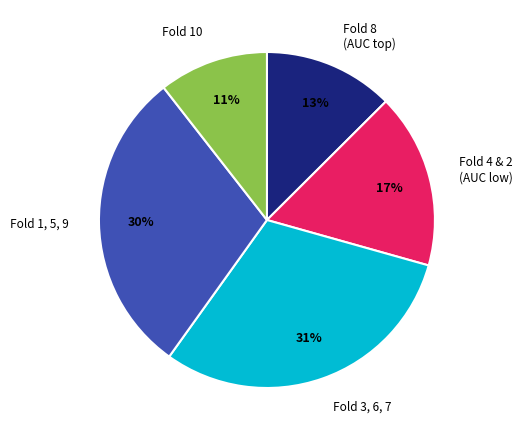

Rank the categories by value from highest to lowest.

Fold 3, 6, 7, Fold 1, 5, 9, Fold 4 & 2 (AUC low), Fold 8 (AUC top), Fold 10